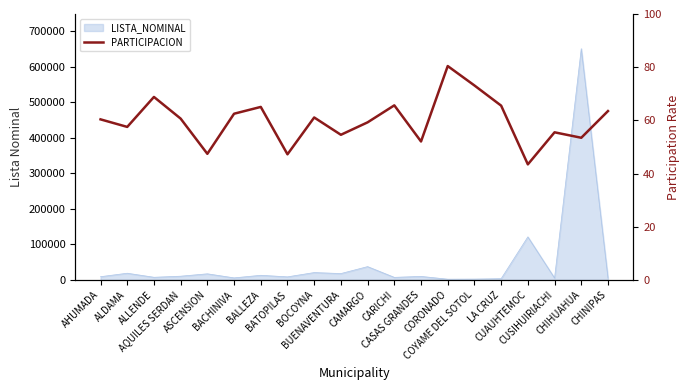

How many interior local peaks (higher than both neighbors) does the data have?

6